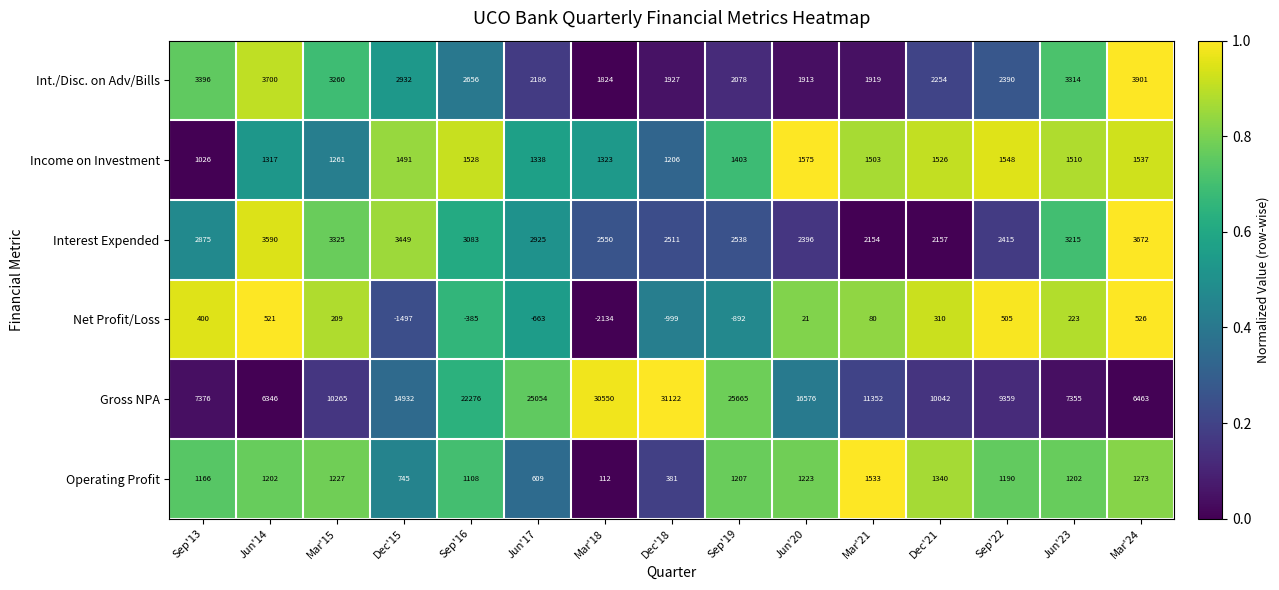

Count the number of data series in this chart.

6